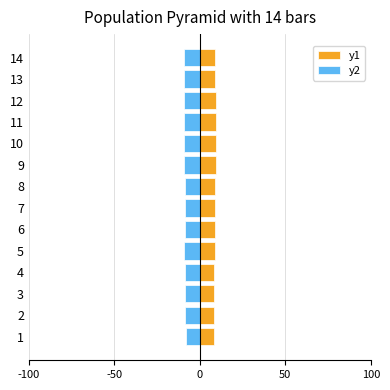

How many bars are there in total?

28